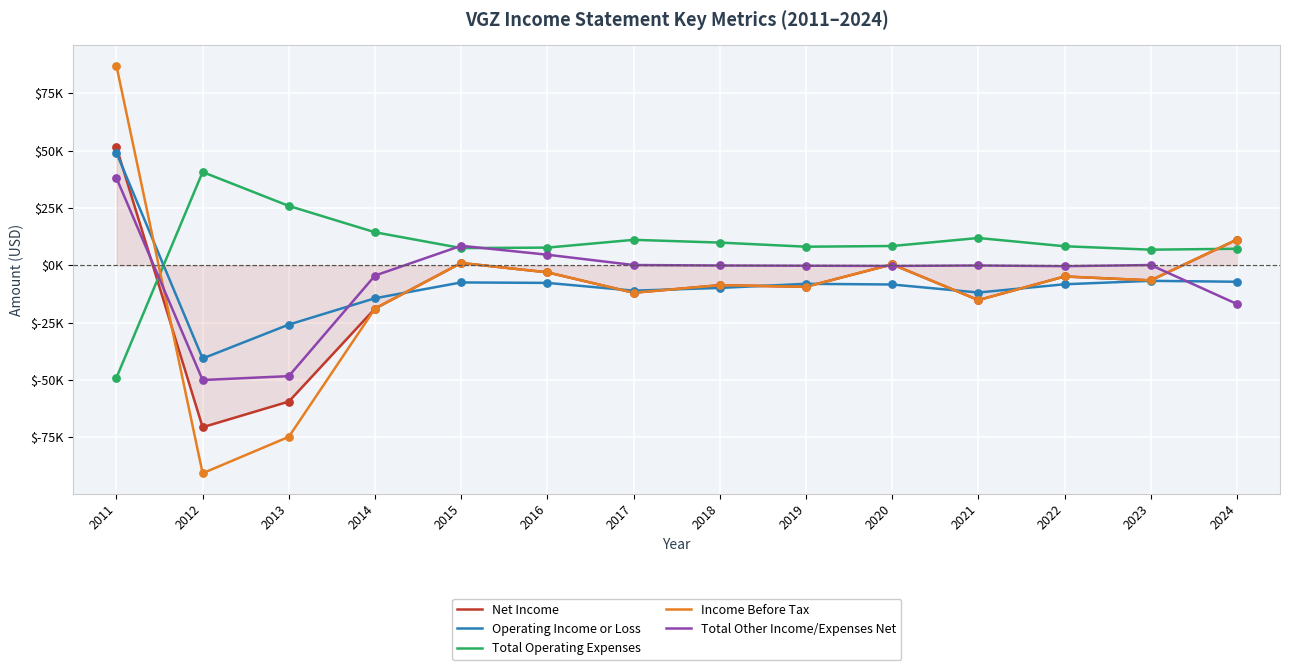

What are all the series names shown in the legend?

Net Income, Operating Income or Loss, Total Operating Expenses, Income Before Tax, Total Other Income/Expenses Net